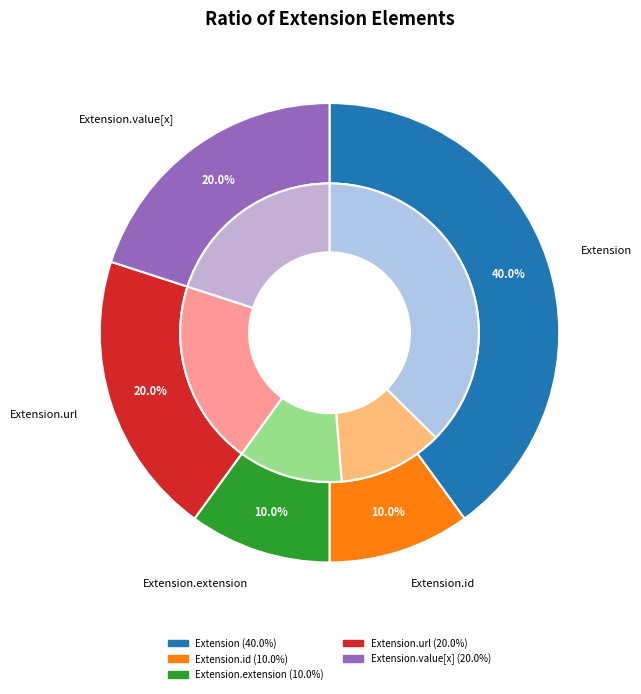

Is Extension.id the majority of the pie?

No